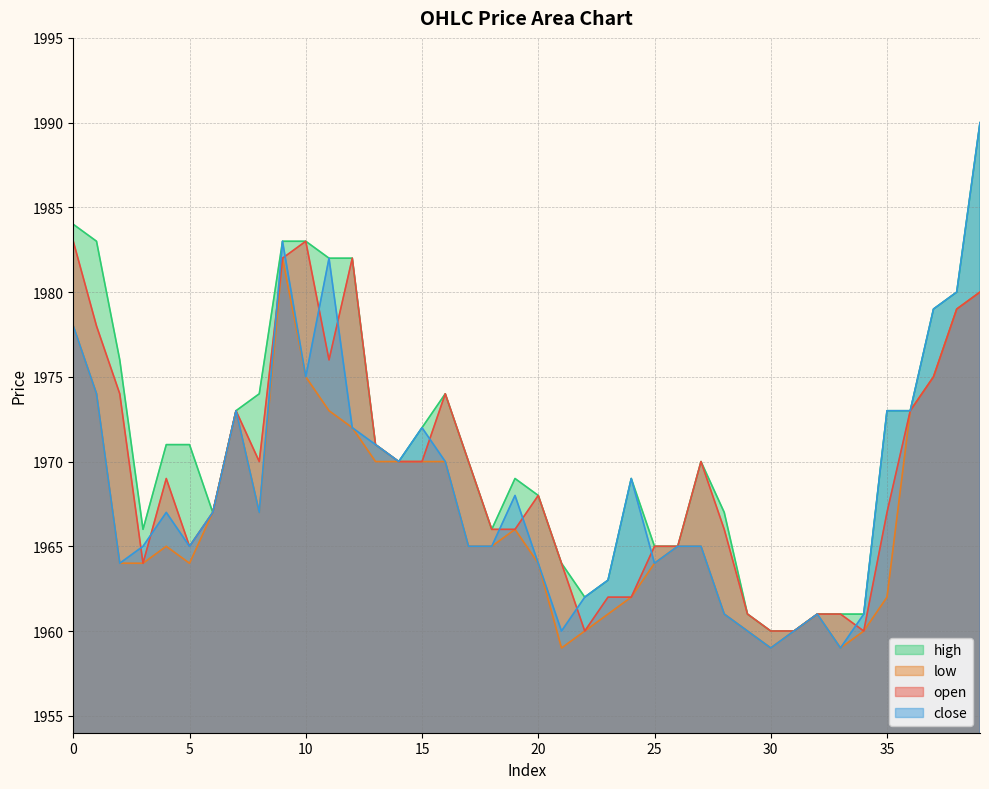

What are all the series names shown in the legend?

high, low, open, close